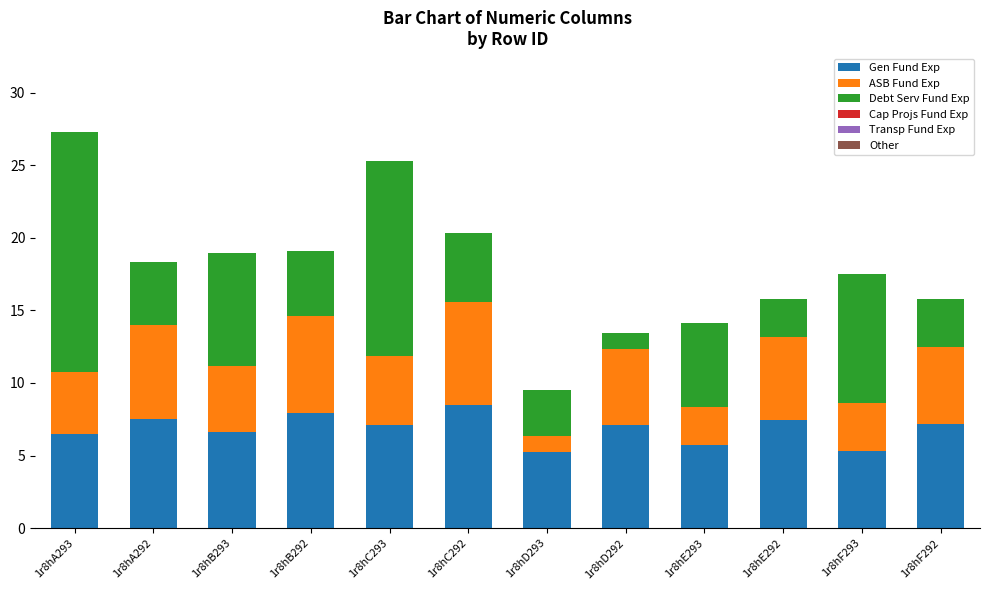

What is the sum of all Gen Fund Exp values?

82.1